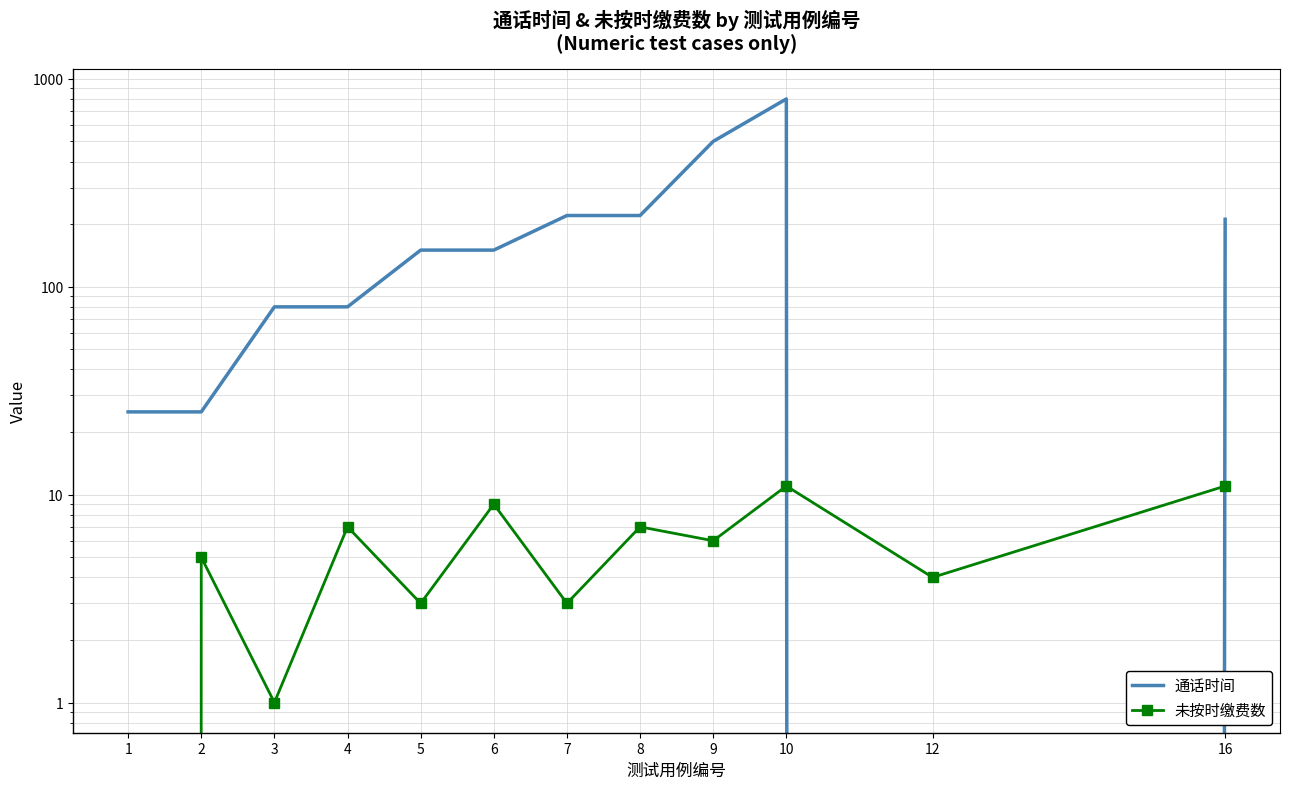

Reading left to right, transcribe all the data shown in this chart.

通话时间: 1=25	2=25	3=80	4=80	5=150	6=150	7=220	8=220	9=500	10=800	12=0	16=211
未按时缴费数: 1=0	2=5	3=1	4=7	5=3	6=9	7=3	8=7	9=6	10=11	12=4	16=11